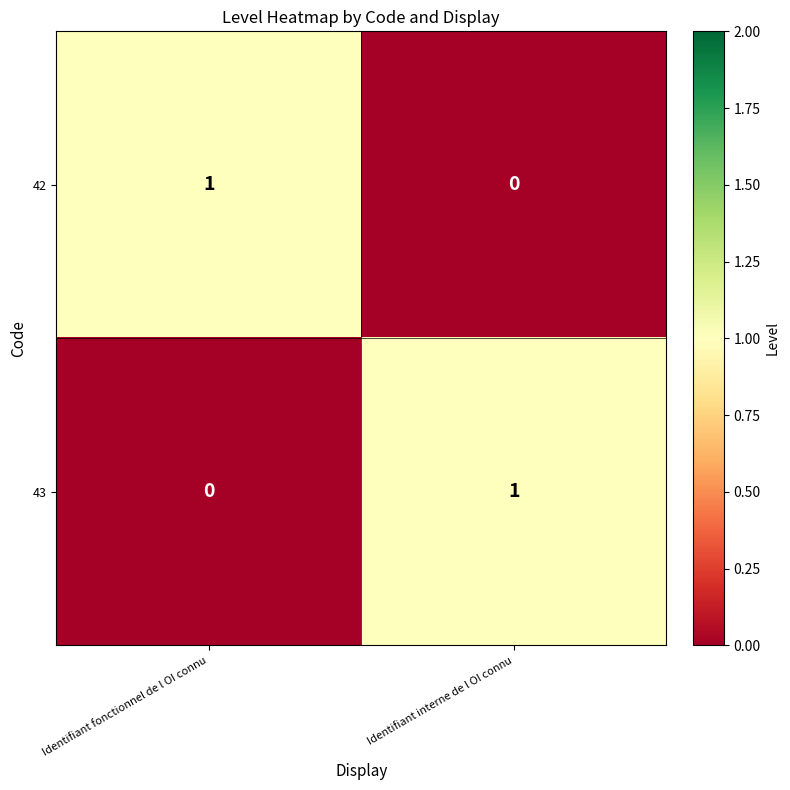

Reading left to right, list all the values displayed in this chart.

42: 1	0
43: 0	1